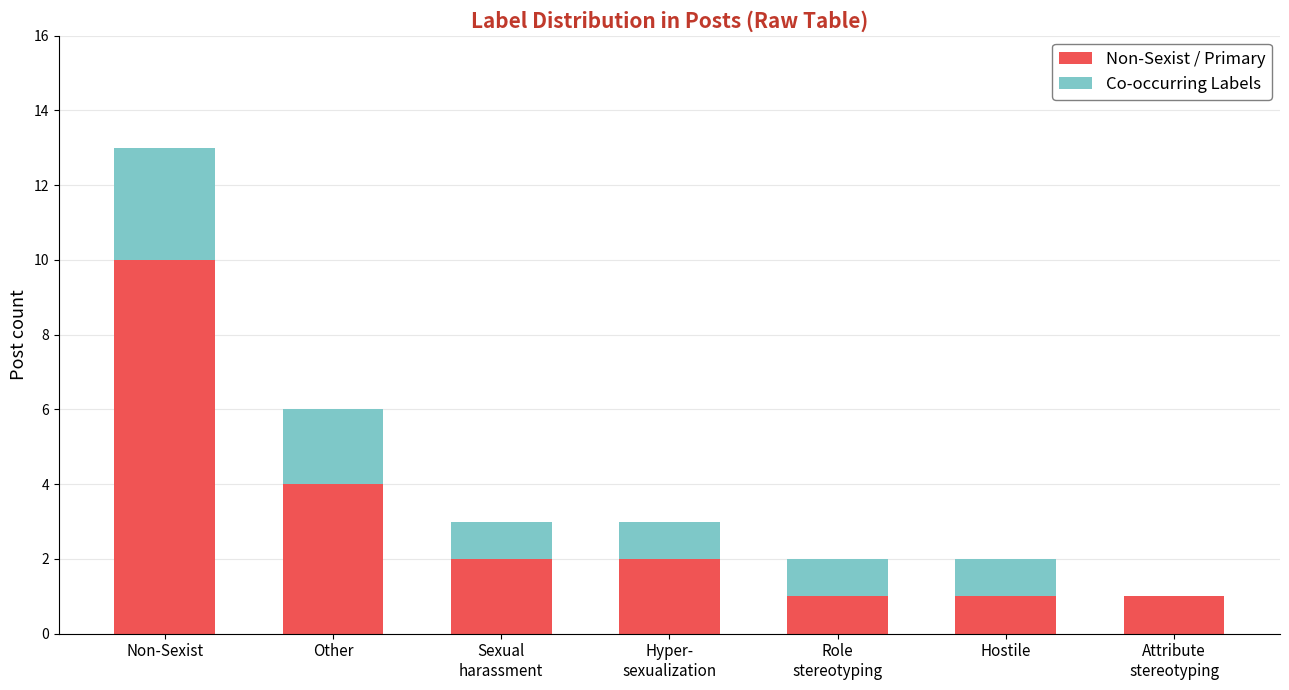

What is the difference between the Non-Sexist / Primary values at Non-Sexist and Other?

6